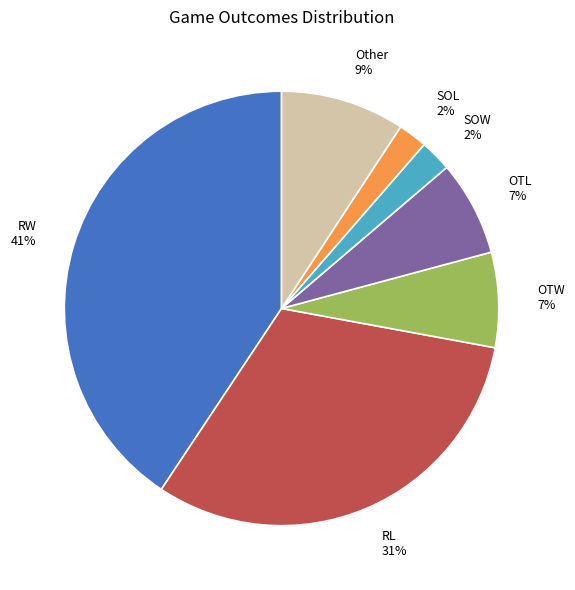

Which has a higher value, OTW 7% or SOL 2%?

OTW 7%